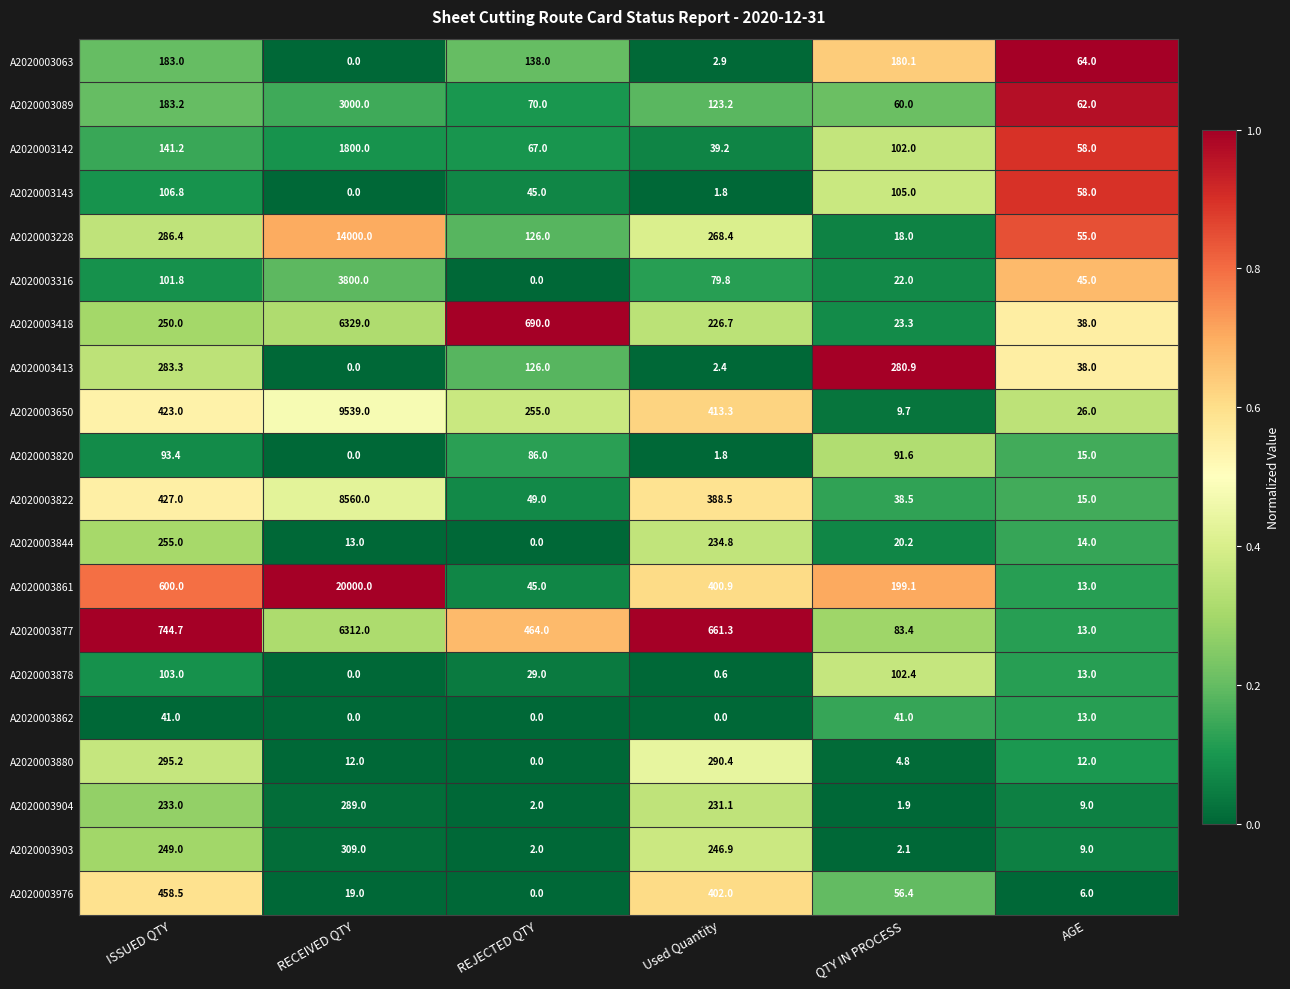

Which series has the largest total across all categories?

A2020003861